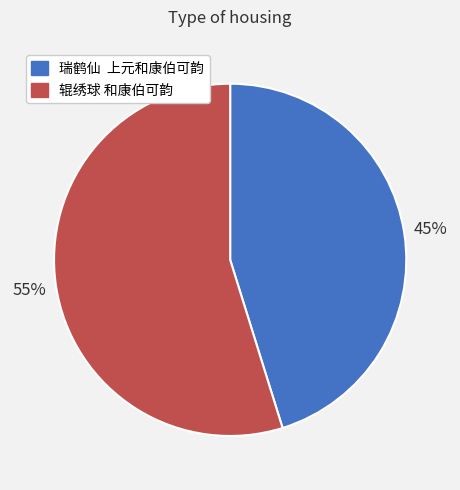

Between 辊绣球 和康伯可韵 and 瑞鹤仙 上元和康伯可韵, which is larger?

辊绣球 和康伯可韵